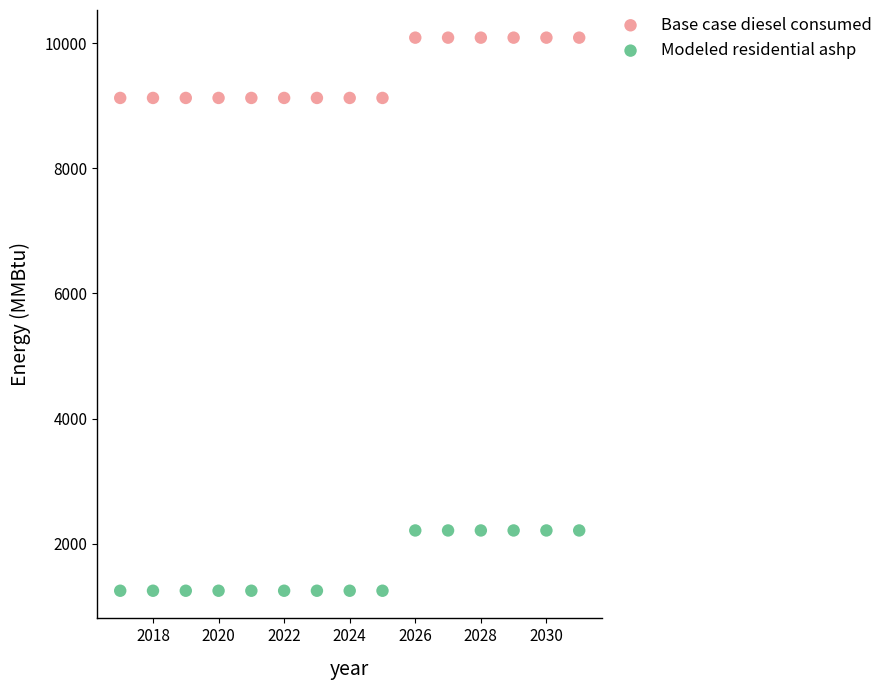

Which series has the widest spread of Y values?

Base case diesel consumed